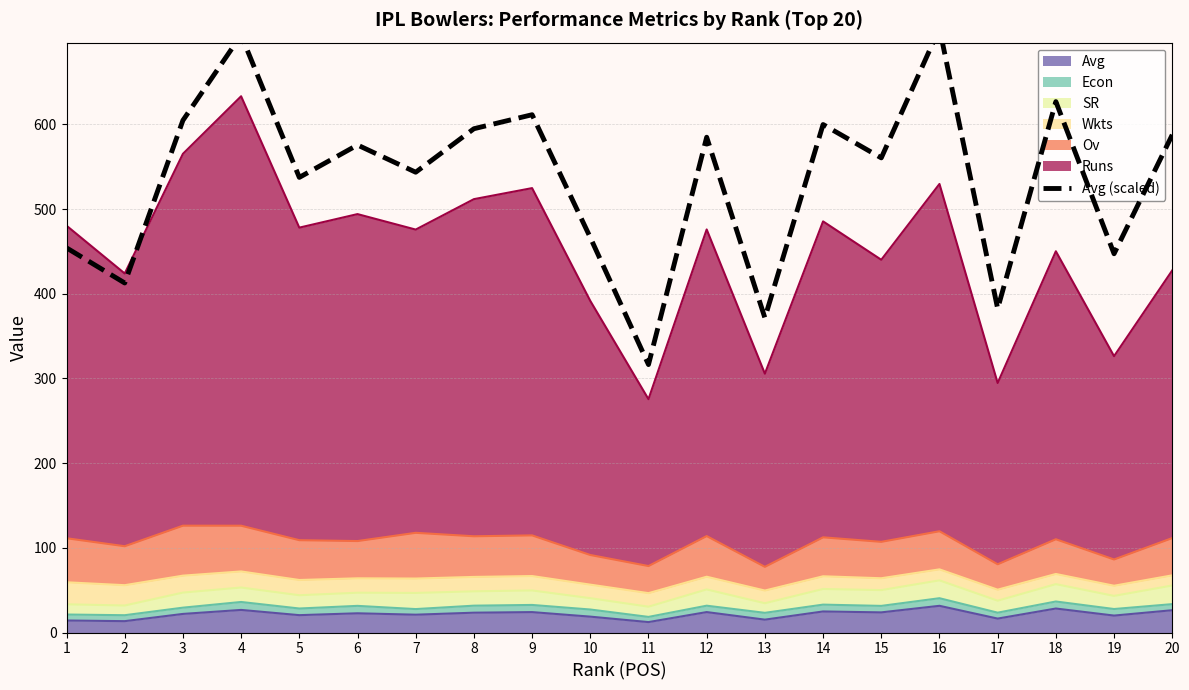

What is the ratio of the value at 14 to the value at 18?

1.0